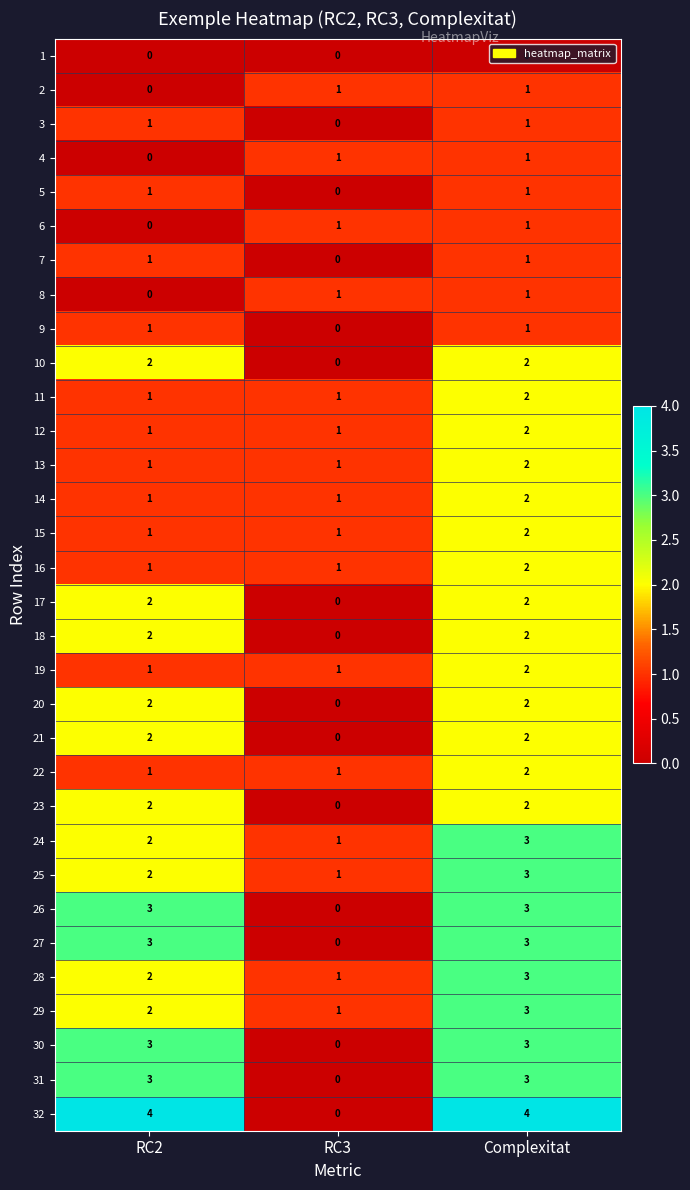

Which category has the lowest value in the 24 series?

RC3